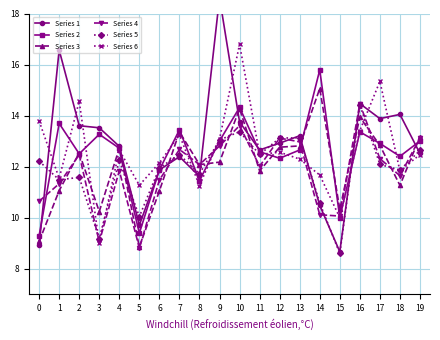

List the labels in order of Series 5 value, smallest first.

15, 3, 5, 14, 1, 2, 8, 18, 6, 17, 0, 4, 7, 11, 19, 9, 12, 13, 10, 16